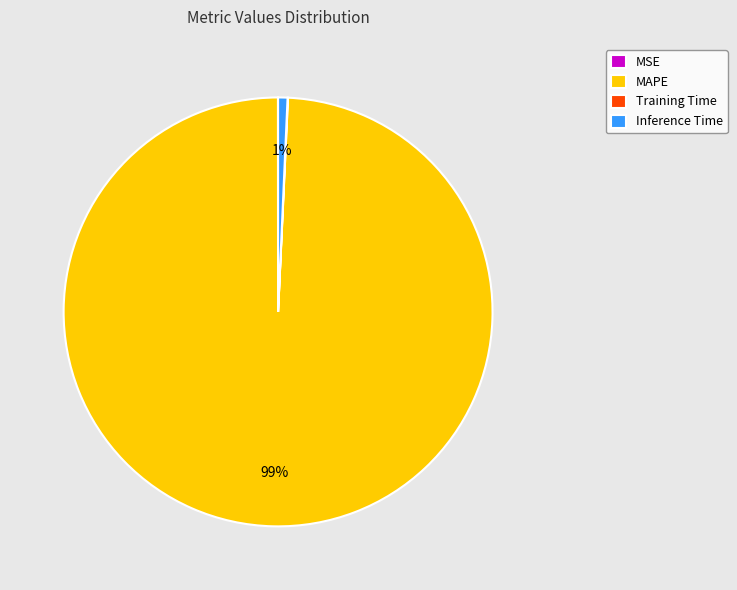

Which has a higher value, Inference Time or MAPE?

MAPE